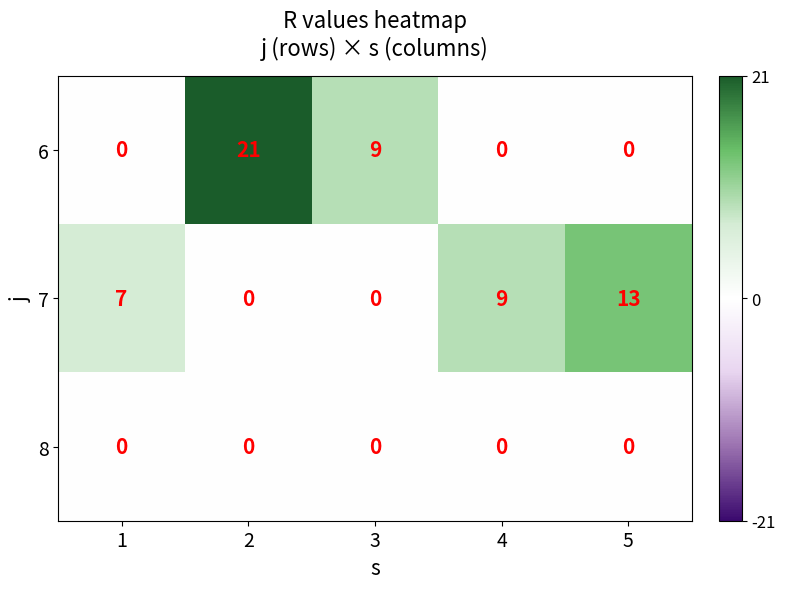

At which label is 6 closest to 10?

3